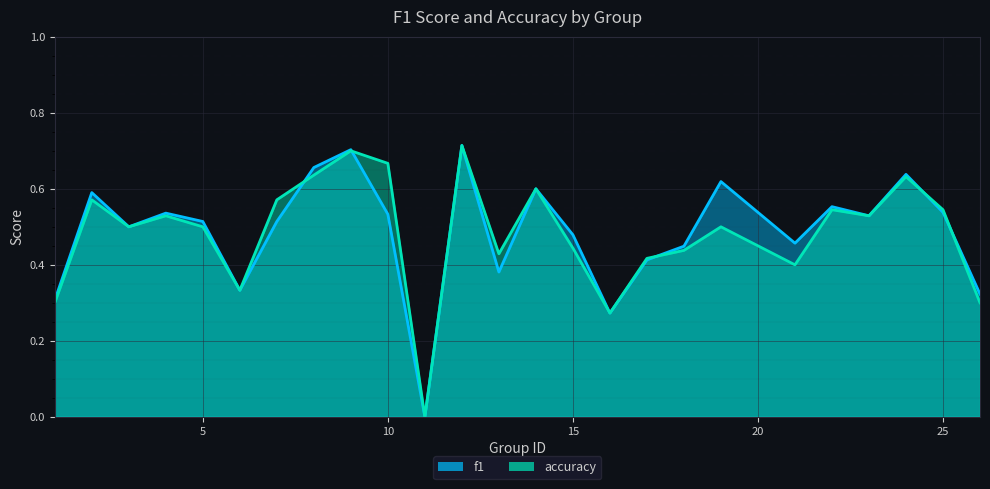

What is the difference between the maximum and second lowest values in the f1 series?

0.4